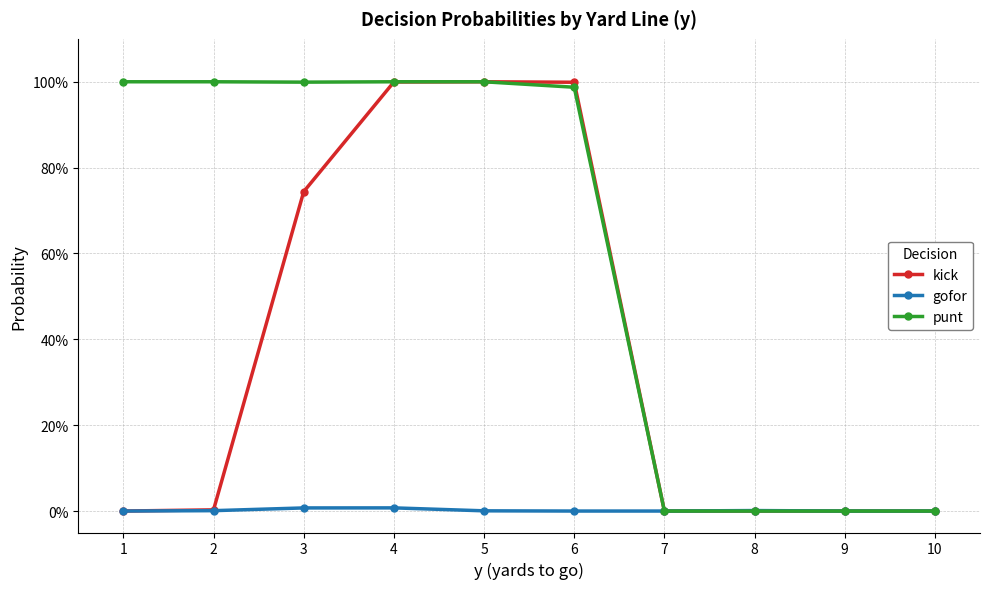

At 5, list the series in order from largest to smallest.

kick, punt, gofor